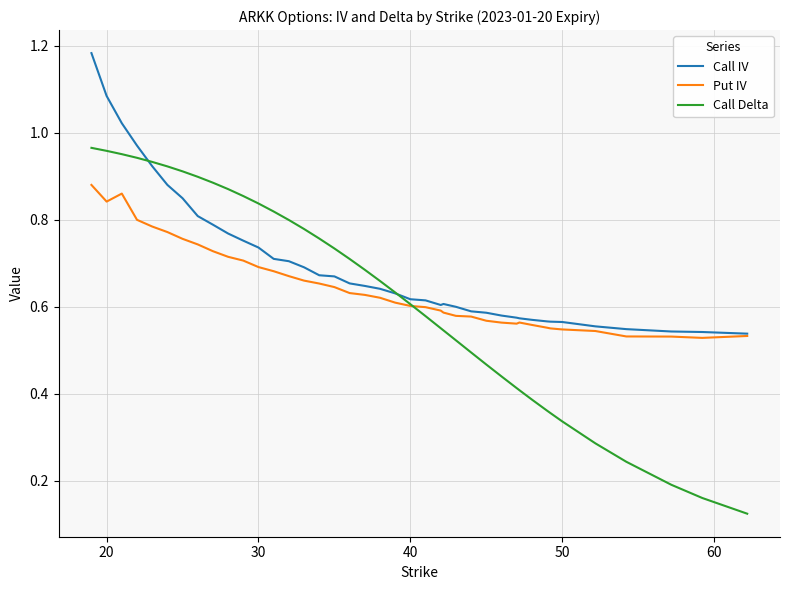

Which series has the largest total across all categories?

Call IV